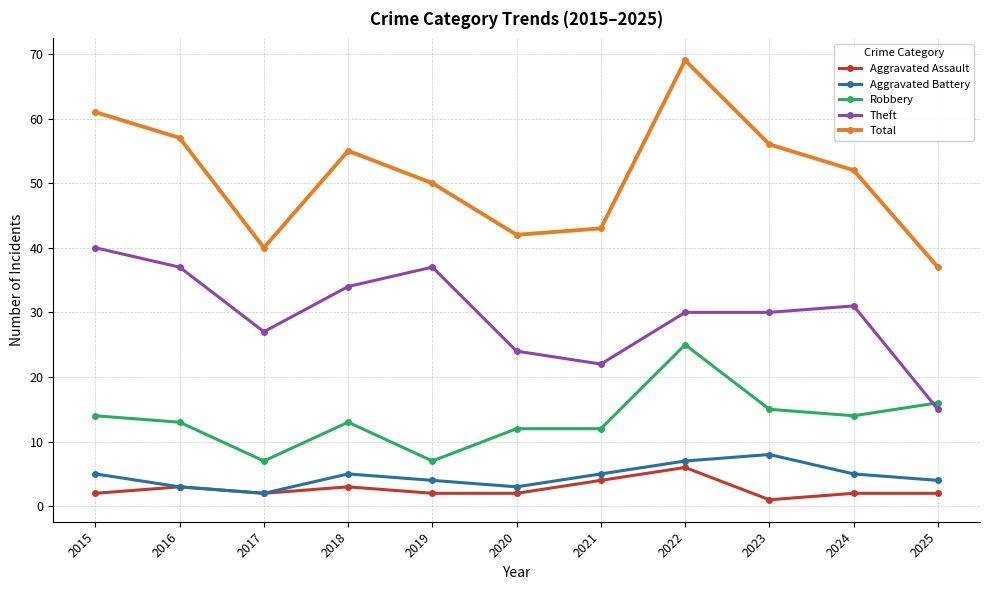

Reading left to right, what are all the values shown in this chart?

Aggravated Assault: 2015=2	2016=3	2017=2	2018=3	2019=2	2020=2	2021=4	2022=6	2023=1	2024=2	2025=2
Aggravated Battery: 2015=5	2016=3	2017=2	2018=5	2019=4	2020=3	2021=5	2022=7	2023=8	2024=5	2025=4
Robbery: 2015=14	2016=13	2017=7	2018=13	2019=7	2020=12	2021=12	2022=25	2023=15	2024=14	2025=16
Theft: 2015=40	2016=37	2017=27	2018=34	2019=37	2020=24	2021=22	2022=30	2023=30	2024=31	2025=15
Total: 2015=61	2016=57	2017=40	2018=55	2019=50	2020=42	2021=43	2022=69	2023=56	2024=52	2025=37